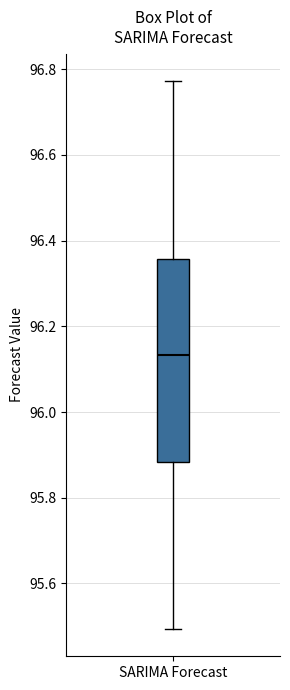

Where does the lower whisker of the box for SARIMA Forecast end on the y-axis? The values are not printed on the chart, so give them approximately, as read against the axis.

95.50